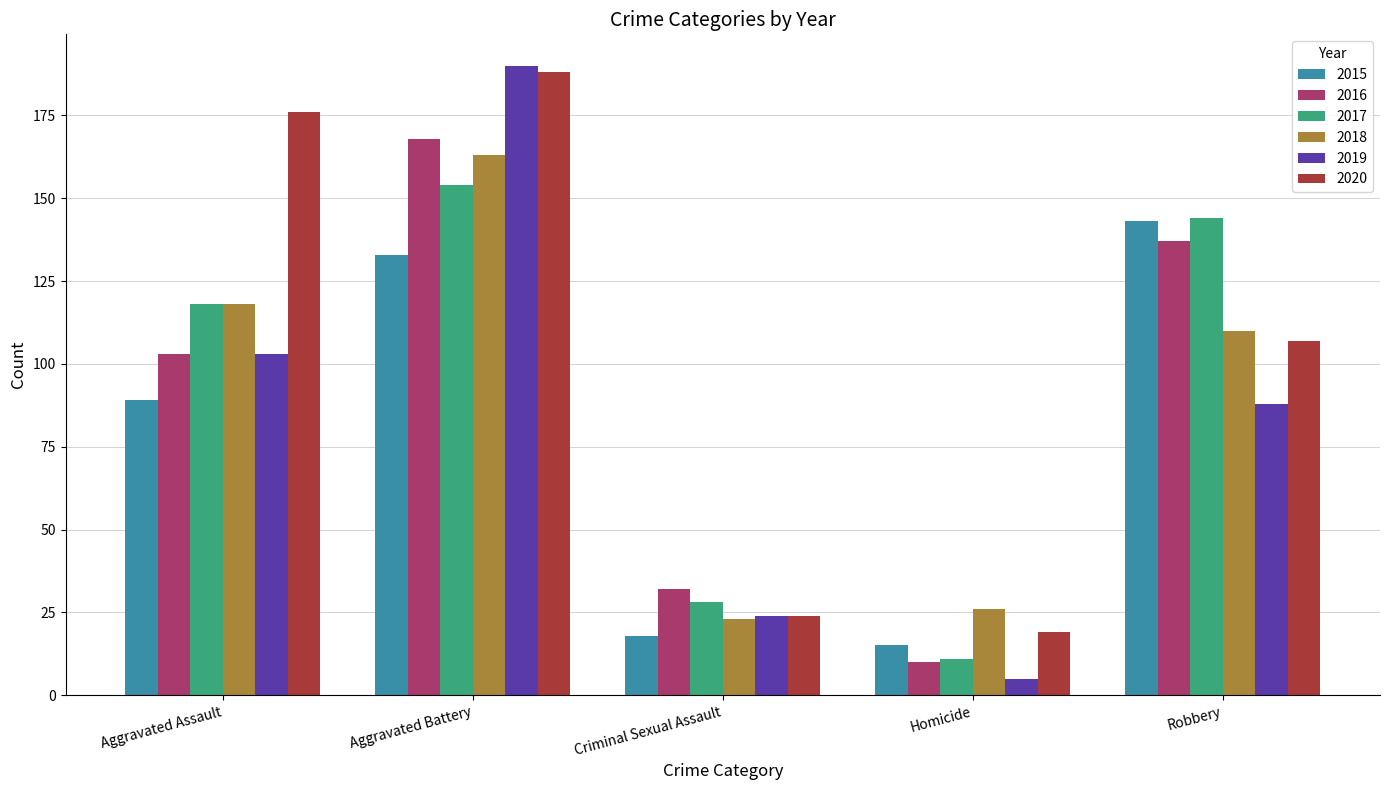

What is the total value across all series at Robbery?

729